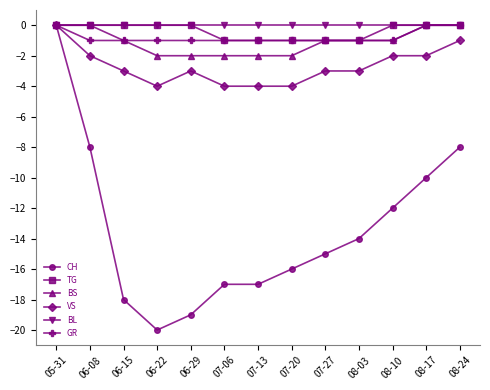

Where does the CH series first go above -15?

05-31